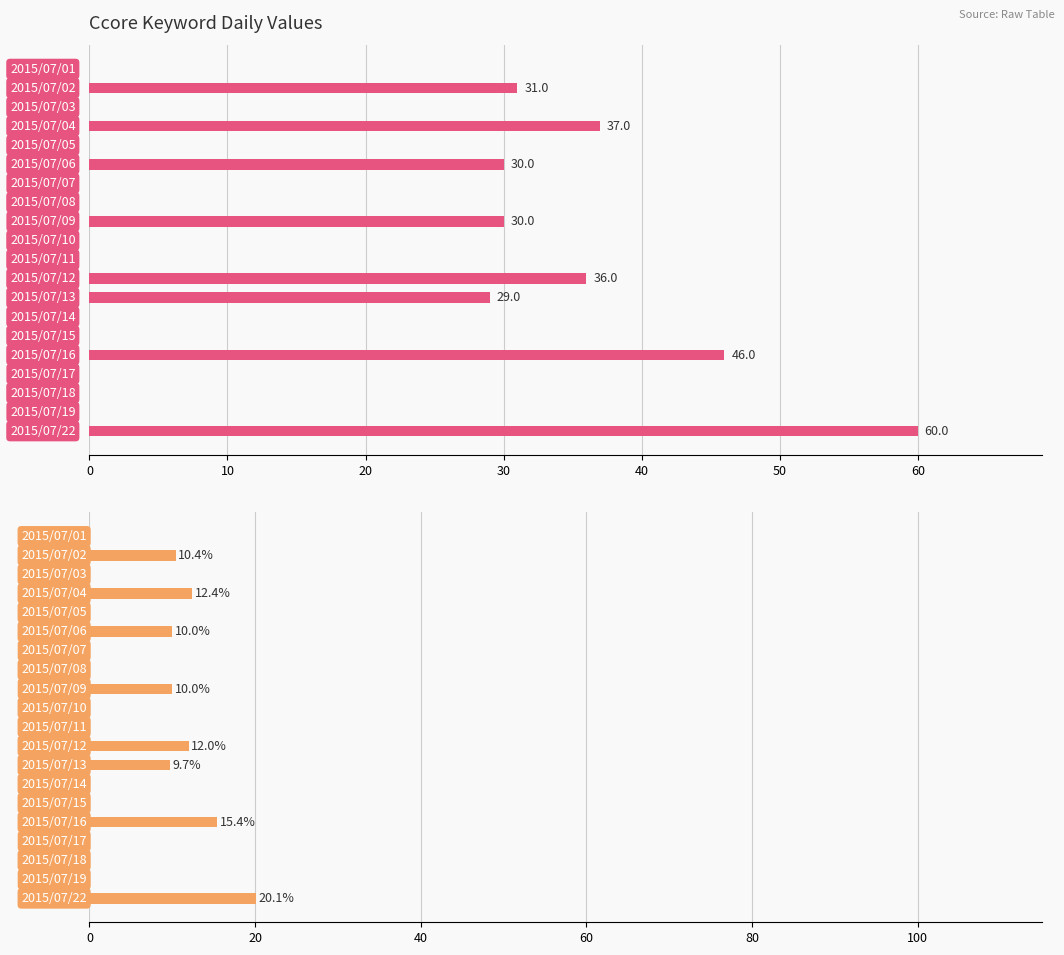

Which series has the widest spread of values?

Ccore